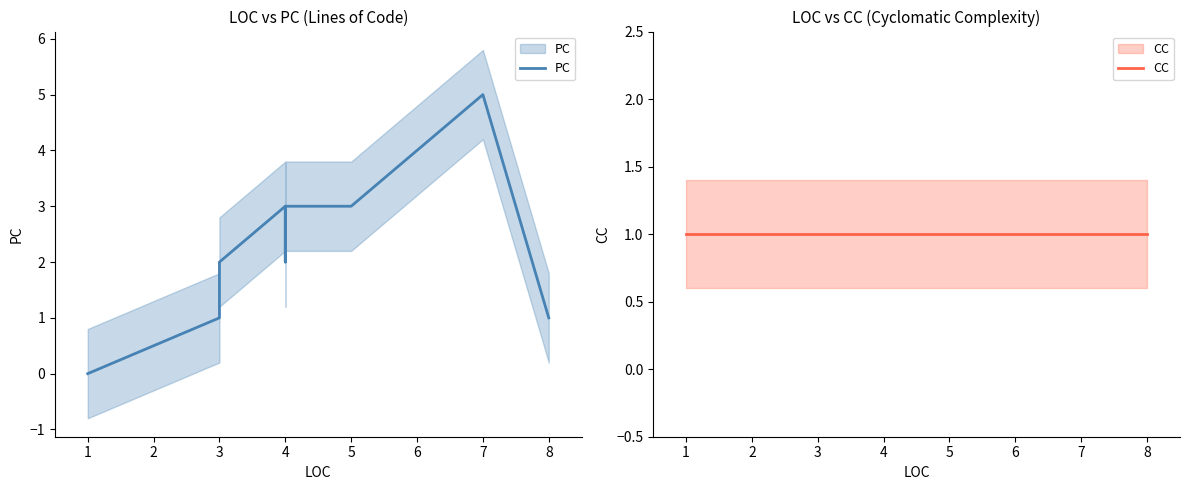

Reading left to right, list all the values displayed in this chart.

PC: 0	1	2	3	2	3	3	5	1
CC: 1	1	1	1	1	1	1	1	1